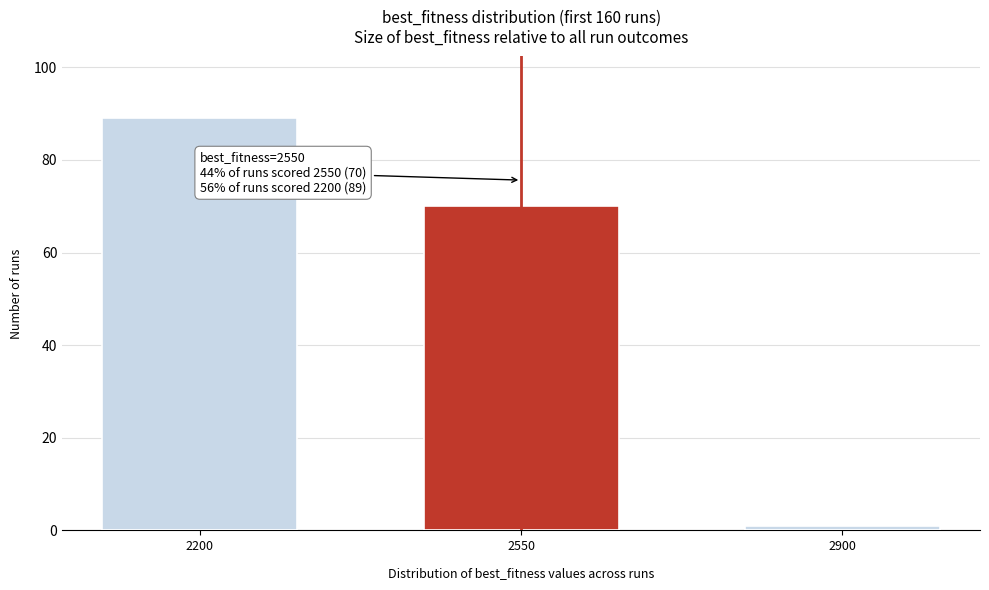

Reading left to right, what are all the values shown in this chart?

2200=89	2550=70	2900=1